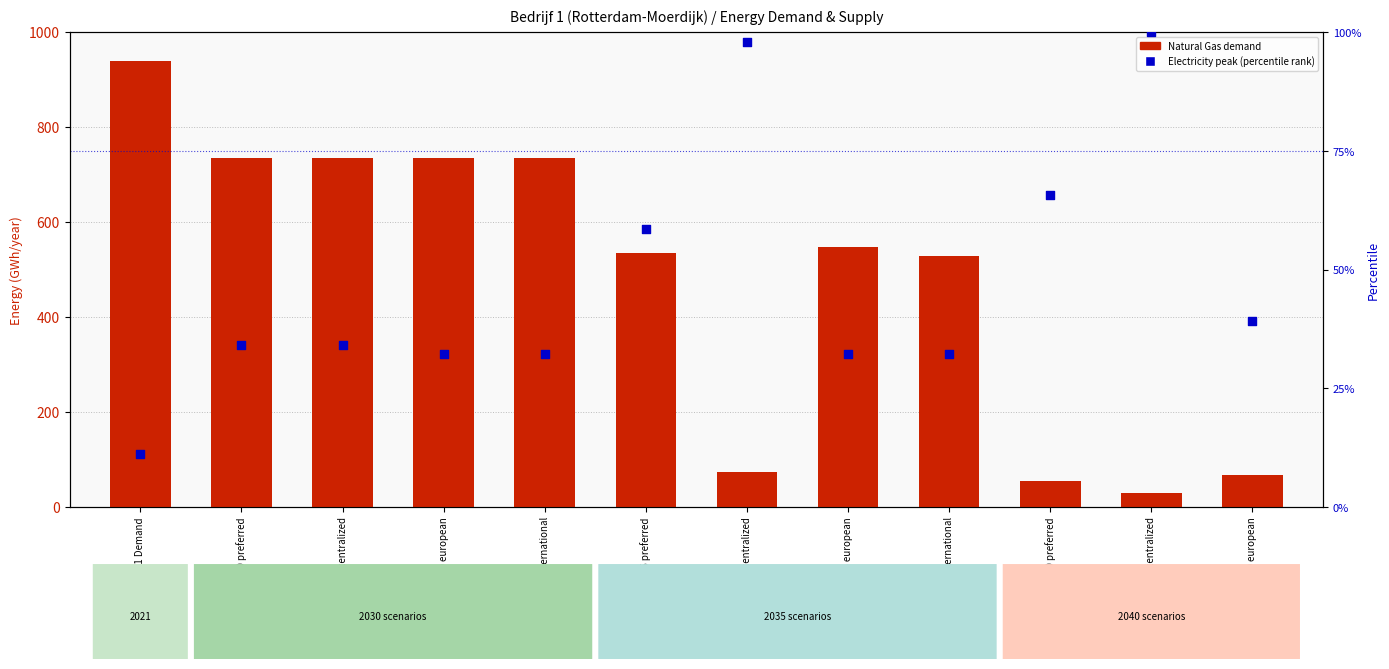

Which series has the largest total across all categories?

Natural Gas